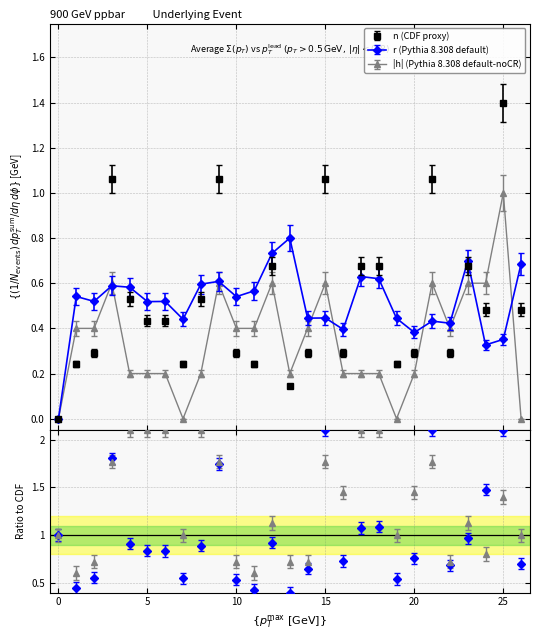

What is the highest value of the n (CDF proxy) series?

1.4